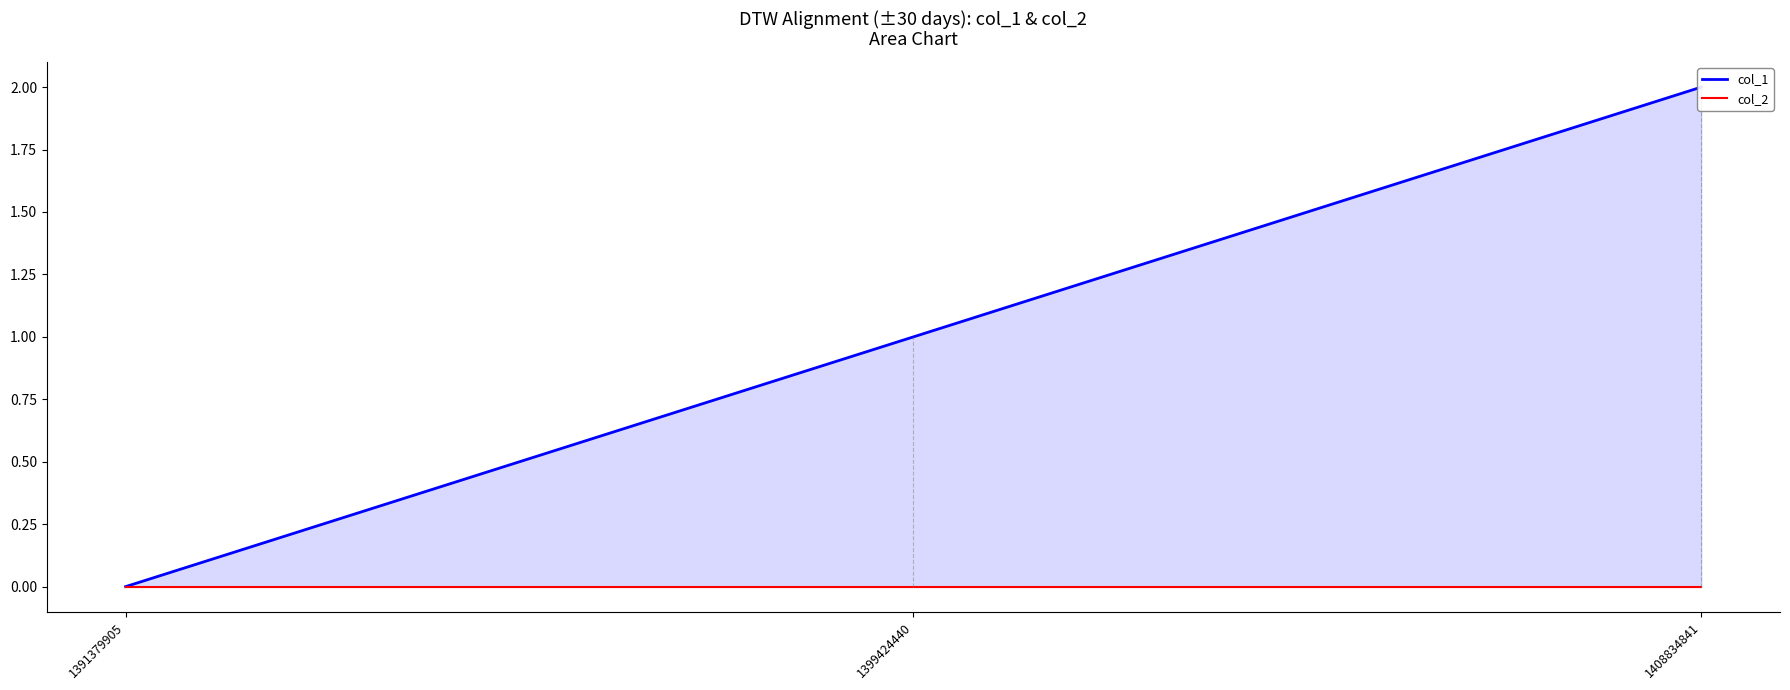

Between 1391379905 and 1408834841, which series saw the biggest shift?

col_1